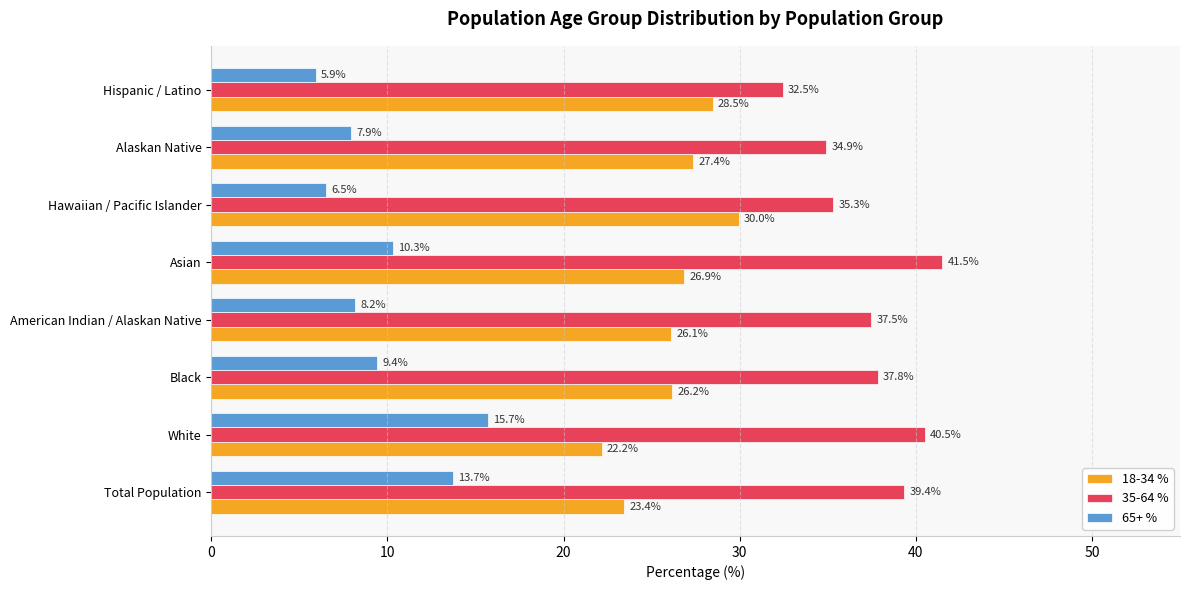

Which series changed the most between Total Population and Asian?

18-34 %